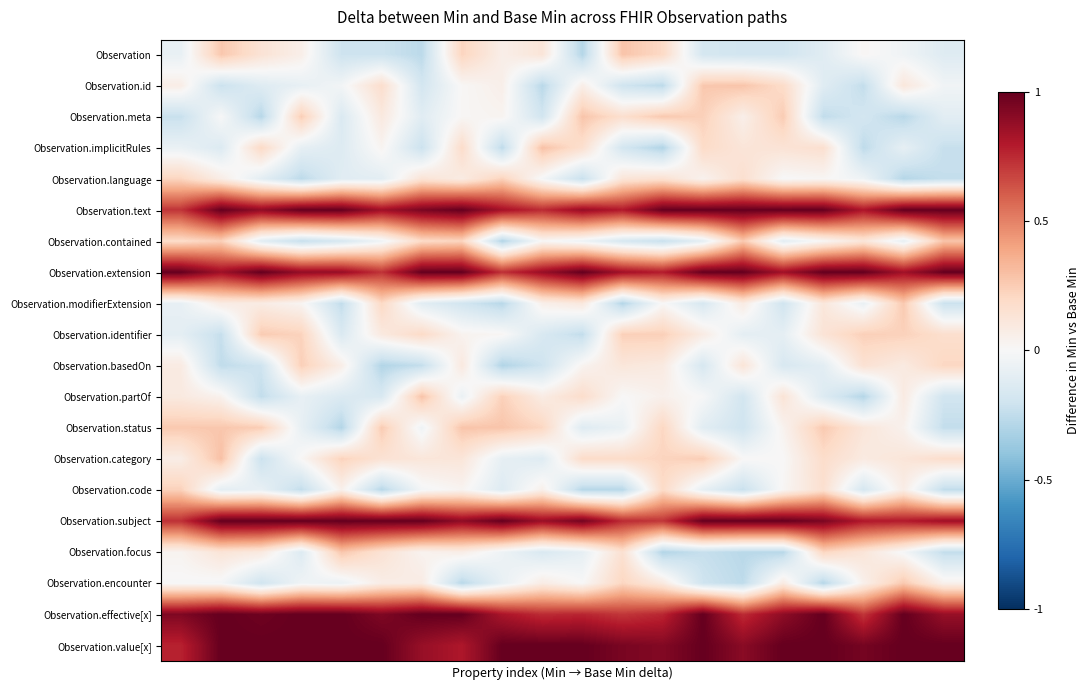

Reading left to right, what are all the values shown in this chart?

Observation: -0.1	0.3	0.1	0.1	-0.2	-0.2	-0.3	0.2	0.1	0.1	-0.3	0.3	0.2	-0.2	-0.2	-0.2	-0.1	0.0	-0.0	-0.1
Observation.id: 0.1	-0.2	-0.1	-0.1	-0.0	0.2	-0.2	0.0	0.1	-0.3	0.1	-0.2	-0.3	0.3	0.3	0.2	-0.1	-0.2	0.1	-0.0
Observation.meta: -0.2	-0.0	-0.3	0.2	-0.1	0.1	-0.1	0.0	0.0	-0.2	0.3	0.2	0.3	0.2	0.1	0.3	-0.2	-0.2	-0.3	-0.1
Observation.implicitRules: -0.1	-0.1	0.2	-0.1	-0.1	0.0	-0.2	0.2	-0.3	0.3	0.2	-0.2	-0.3	0.2	0.1	0.1	0.2	-0.3	-0.1	-0.2
Observation.language: 0.2	0.1	-0.1	-0.3	-0.1	-0.1	0.1	0.1	0.2	-0.0	-0.2	0.1	0.2	0.0	0.2	-0.0	0.0	-0.0	-0.3	-0.2
Observation.text: 0.7	1.0	0.9	1.0	1.0	0.8	0.9	1.0	0.8	0.7	0.9	0.8	1.0	1.0	1.0	1.0	1.0	0.8	1.0	1.0
Observation.contained: 0.2	0.2	-0.1	-0.2	-0.2	-0.0	0.2	0.2	-0.3	0.0	-0.0	-0.2	-0.2	-0.1	0.3	-0.1	0.0	0.1	-0.1	0.3
Observation.extension: 1.0	0.9	1.0	0.9	0.9	0.7	1.0	1.0	0.7	0.9	1.0	0.8	0.8	1.0	1.0	0.8	1.0	1.0	0.8	1.0
Observation.modifierExtension: -0.1	0.1	0.1	0.0	-0.2	0.2	-0.1	-0.2	-0.3	0.1	0.1	-0.3	0.0	-0.2	0.1	-0.2	0.1	-0.1	0.3	-0.2
Observation.identifier: -0.1	-0.2	0.3	0.2	-0.1	0.1	0.2	0.0	0.0	-0.2	-0.2	0.2	0.2	0.1	-0.1	-0.1	0.1	0.2	0.2	0.2
Observation.basedOn: 0.1	-0.2	-0.2	0.2	0.1	-0.3	-0.2	0.1	-0.3	-0.2	0.0	0.1	0.1	-0.2	0.1	-0.2	-0.1	0.1	0.1	0.2
Observation.partOf: 0.1	0.0	-0.2	-0.1	-0.1	-0.2	0.3	-0.1	0.2	0.1	0.2	0.0	0.0	-0.0	-0.2	0.1	-0.1	-0.3	0.1	-0.2
Observation.status: 0.3	0.3	0.2	-0.1	-0.3	0.3	-0.0	0.3	0.3	0.2	-0.1	-0.1	0.2	-0.1	-0.2	0.0	0.3	0.1	0.0	-0.2
Observation.category: 0.1	0.3	-0.2	0.0	0.2	0.1	0.1	0.1	-0.1	-0.1	0.2	0.2	0.2	0.2	0.0	0.0	0.2	0.1	0.1	0.2
Observation.code: 0.2	-0.1	-0.1	-0.2	0.0	-0.3	-0.0	0.0	-0.1	0.1	-0.3	-0.3	0.2	-0.1	-0.2	0.0	0.2	-0.2	0.1	-0.2
Observation.subject: 0.7	1.0	1.0	1.0	1.0	1.0	1.0	0.9	1.0	0.9	1.0	0.7	0.7	1.0	1.0	1.0	0.9	0.8	0.8	0.9
Observation.focus: 0.0	0.1	0.1	-0.1	0.3	0.1	0.0	0.1	-0.0	-0.2	-0.1	0.2	-0.3	-0.2	-0.3	-0.3	0.2	0.1	-0.0	-0.2
Observation.encounter: -0.0	-0.0	-0.2	-0.0	-0.1	0.1	0.1	-0.3	-0.1	0.1	0.0	0.2	0.1	-0.2	-0.3	0.1	-0.3	0.1	0.3	0.0
Observation.effective[x]: 0.9	1.0	1.0	1.0	1.0	0.9	1.0	1.0	0.8	0.7	0.8	0.7	0.8	1.0	0.7	0.9	1.0	0.7	1.0	0.9
Observation.value[x]: 0.8	1.0	1.0	1.0	1.0	1.0	0.9	0.8	1.0	1.0	1.0	0.9	0.9	1.0	0.9	1.0	1.0	1.0	1.0	1.0